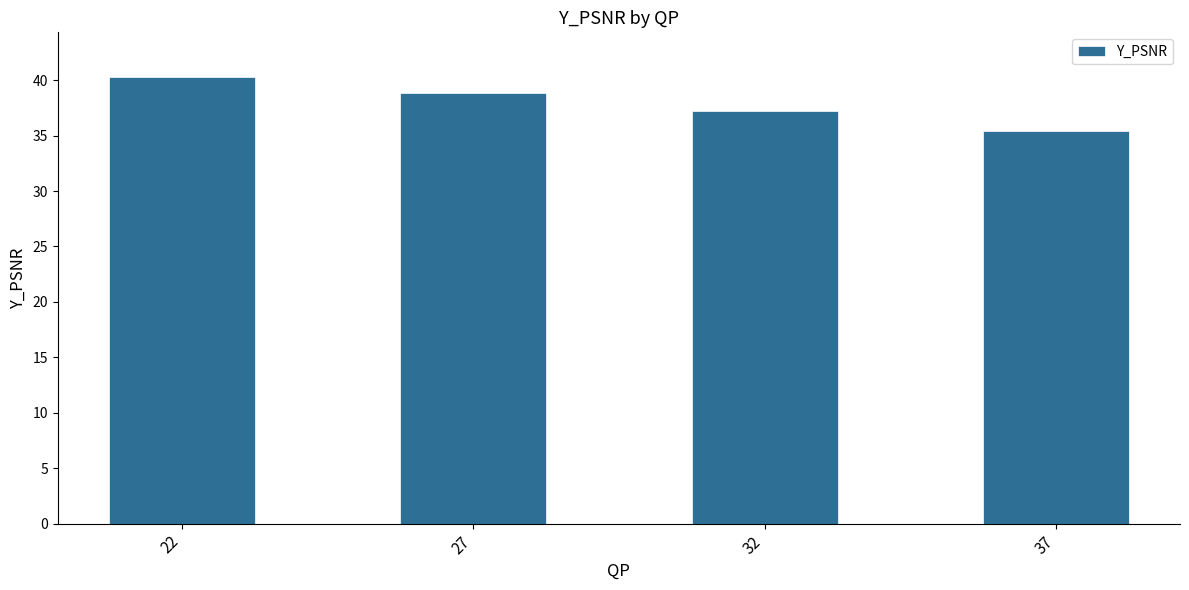

Are the bars horizontal?

No